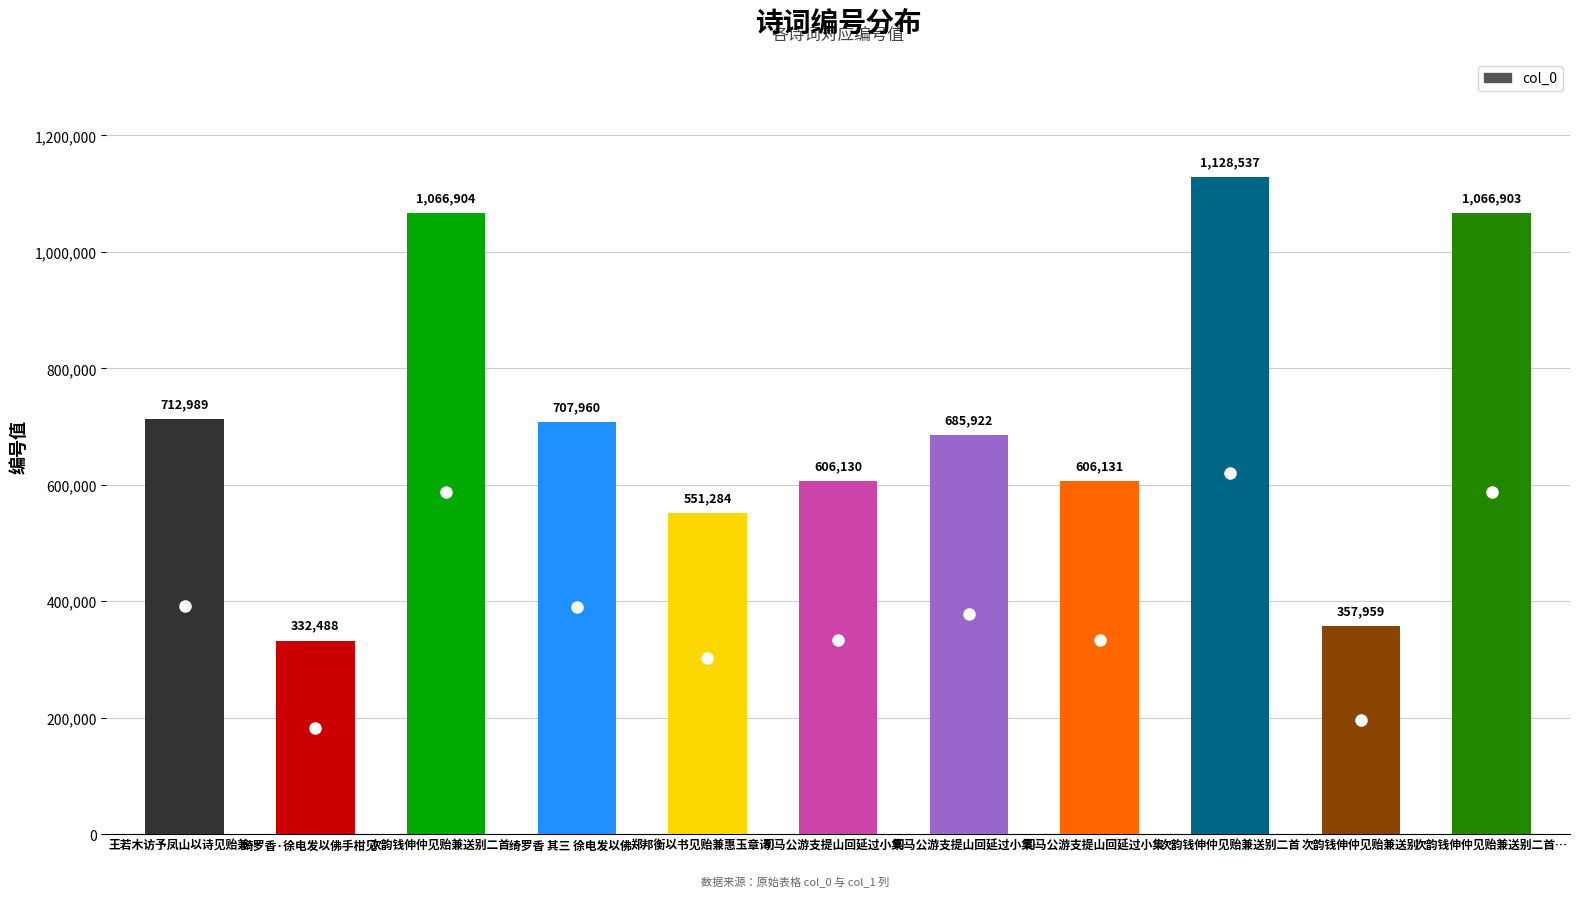

Reading left to right, extract all data points from this chart.

王若木访予凤山以诗见贻兼…=712989	绮罗香·徐电发以佛手柑见…=332488	次韵钱伸仲见贻兼送别二首…=1066904	绮罗香 其三 徐电发以佛…=707960	郑邦衡以书见贻兼惠玉章诗…=551284	司马公游支提山回延过小集…=606130	司马公游支提山回延过小集…=685922	司马公游支提山回延过小集…=606131	次韵钱伸仲见贻兼送别二首=1128537	次韵钱伸仲见贻兼送别=357959	次韵钱伸仲见贻兼送别二首…=1066903